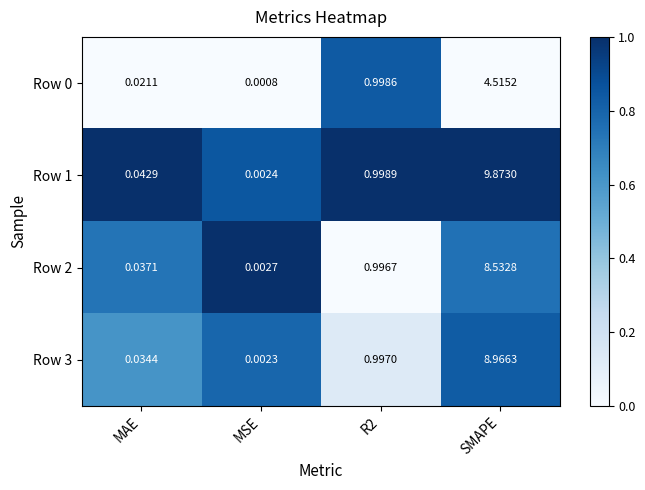

Which label corresponds to the largest value in the chart?

SMAPE